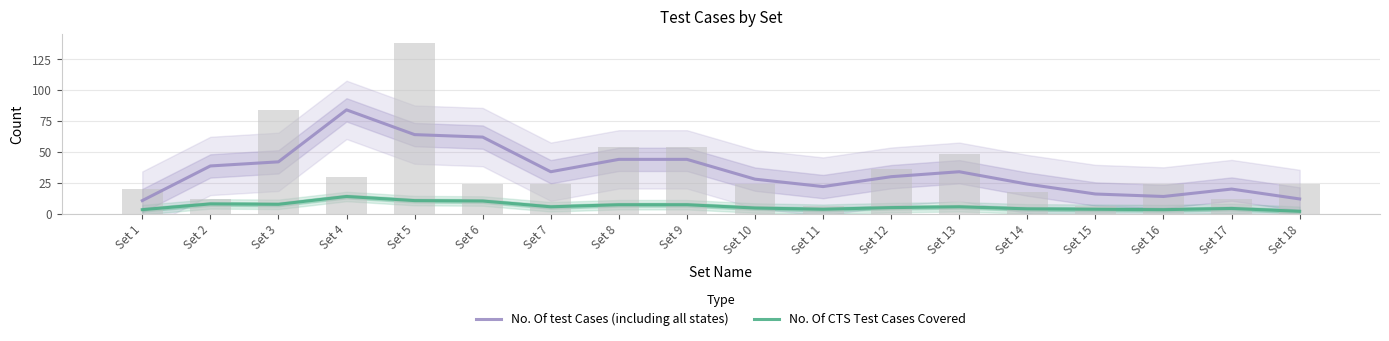

Are the bars grouped side by side (vs. stacked)?

Yes